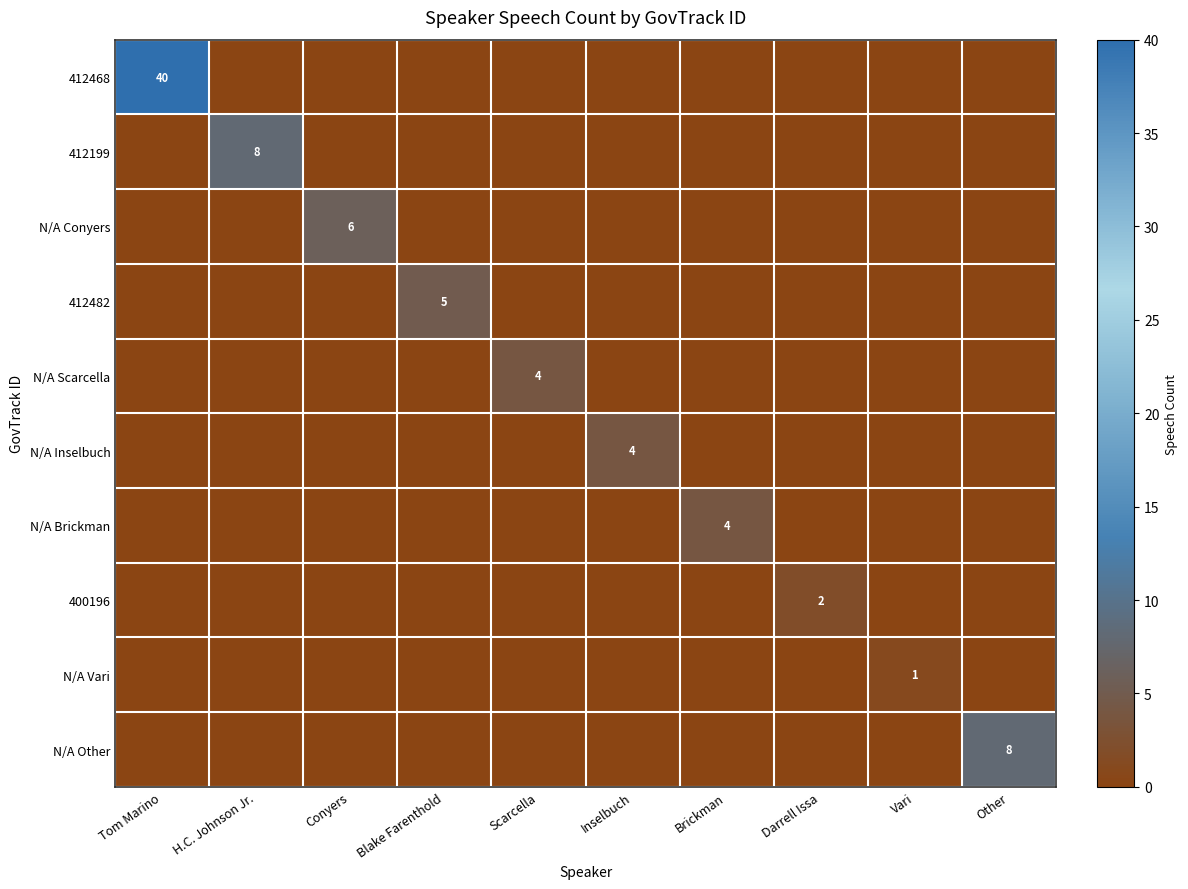

The value of 400196 at Darrell Issa is 1. True or false?

False